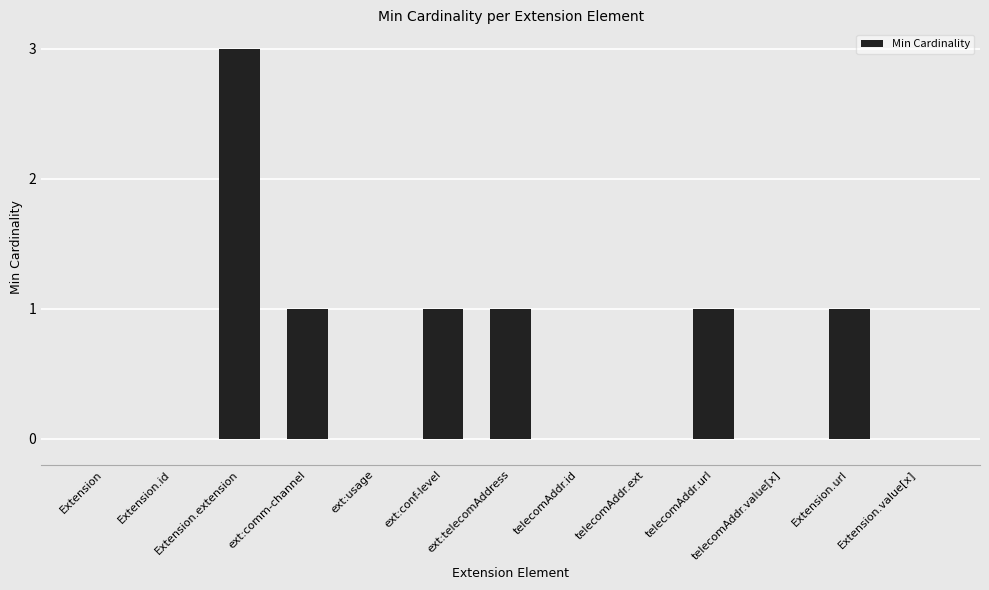

What is the sum of all values?

8